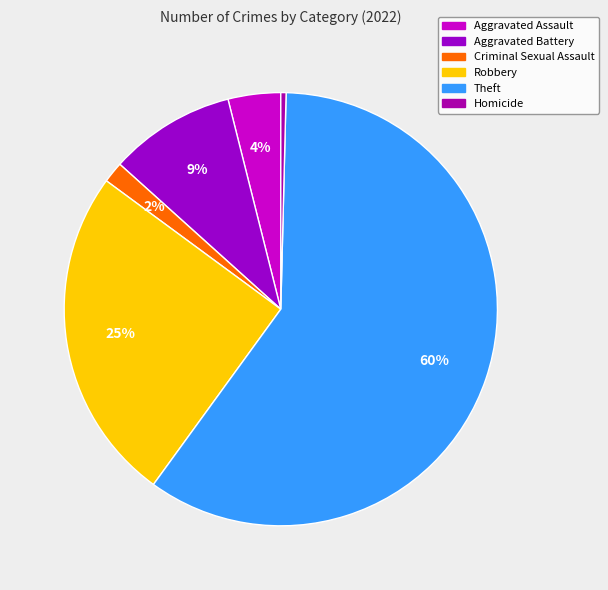

Does Aggravated Battery represent more than half of the total?

No